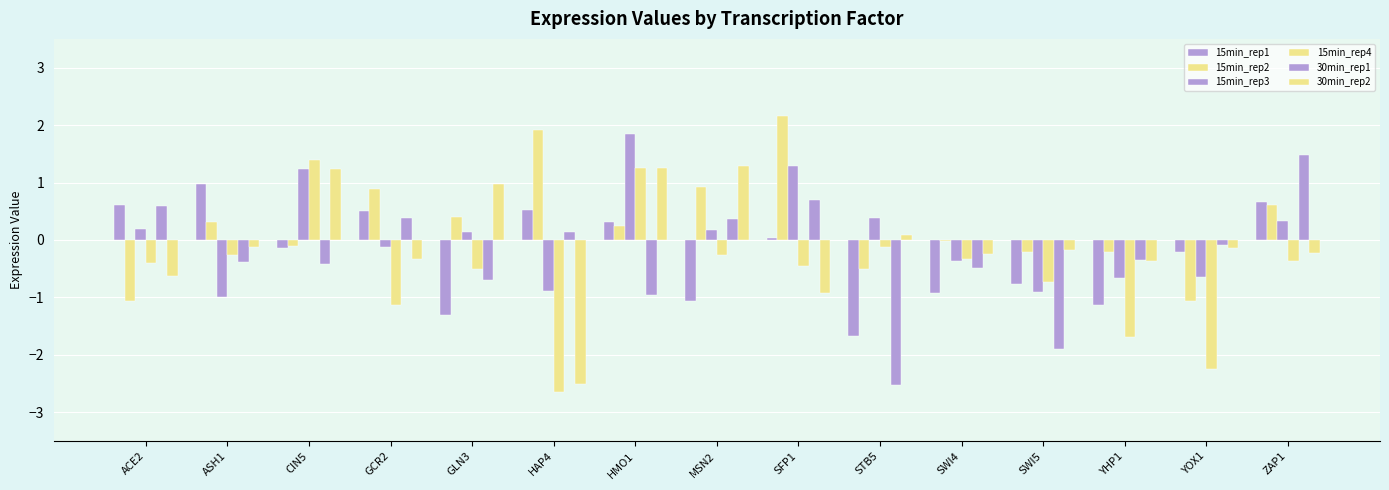

How many data points in 30min_rep2 are above 0?

5